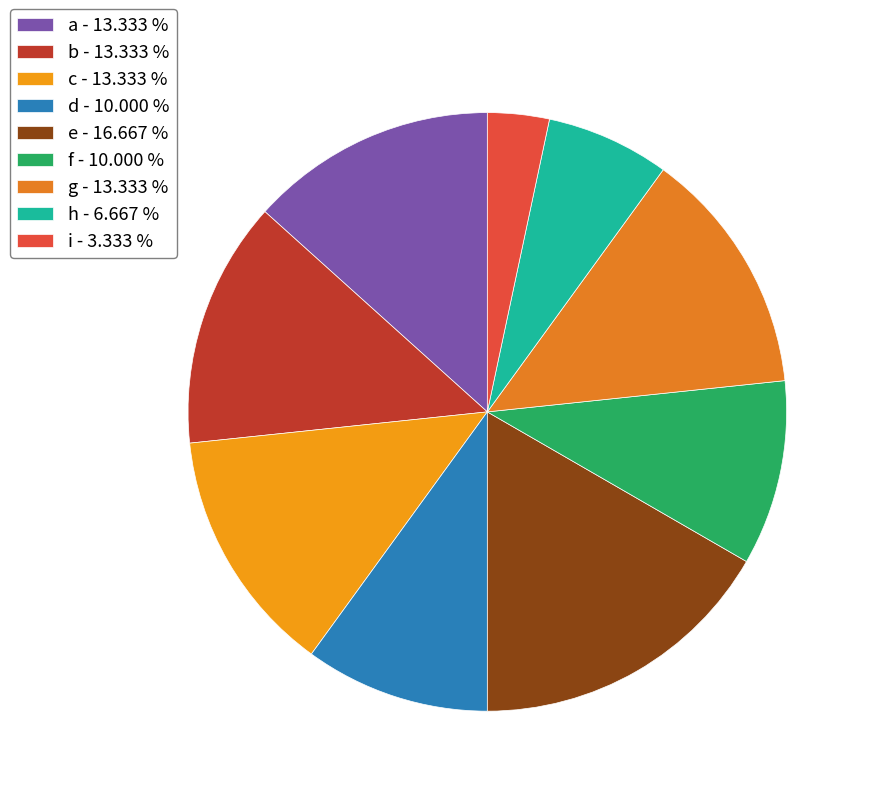

Does a account for over 50% of the chart?

No